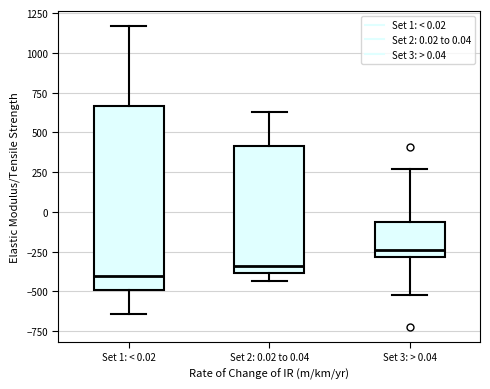

Reading left to right, transcribe this box plot: for each box, give where its median line is, the range the box spans, and where its two whiskers end, as read against the y-axis. The values are not printed on the chart, so give them approximately, as read against the axis.

Set 1: < 0.02: median -400, box -500 to 650, whiskers -650 to 1150
Set 2: 0.02 to 0.04: median -350, box -400 to 400, whiskers -450 to 650
Set 3: > 0.04: median -250, box -300 to -50, whiskers -500 to 250